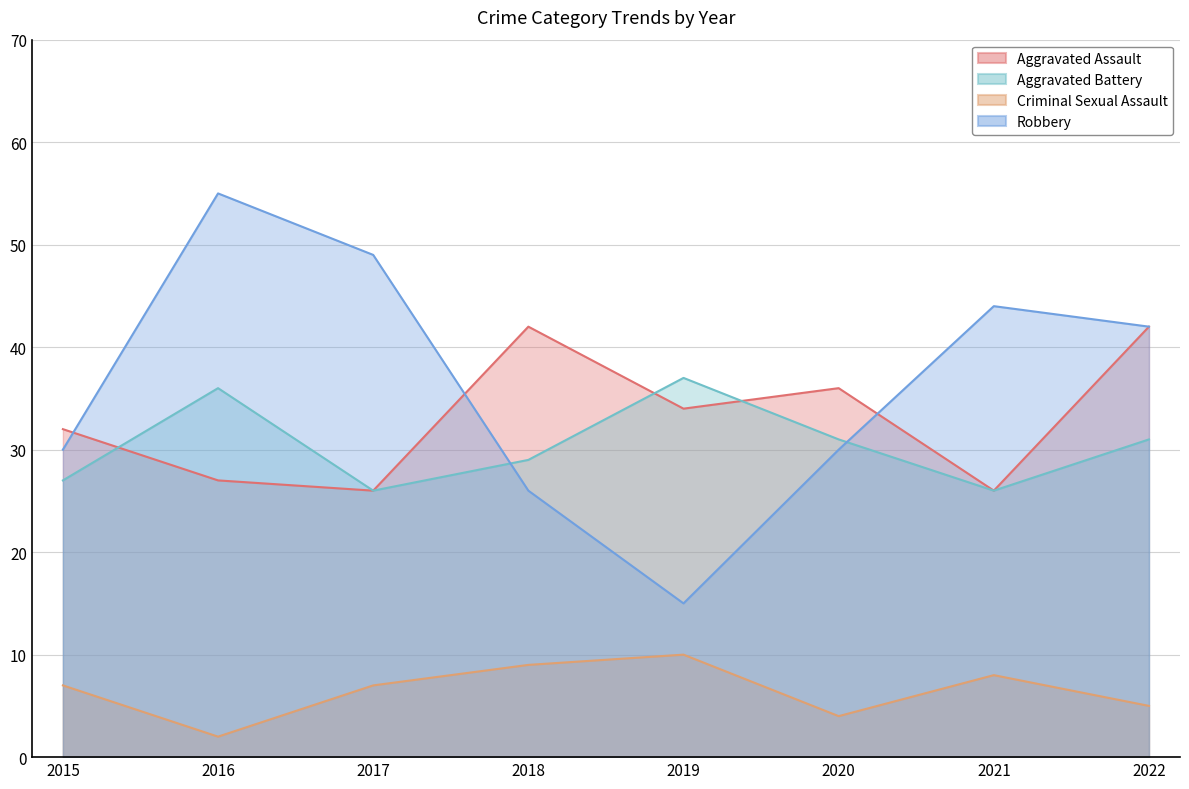

Reading left to right, transcribe all the data shown in this chart.

Aggravated Assault: 32	27	26	42	34	36	26	42
Aggravated Battery: 27	36	26	29	37	31	26	31
Criminal Sexual Assault: 7	2	7	9	10	4	8	5
Robbery: 30	55	49	26	15	30	44	42